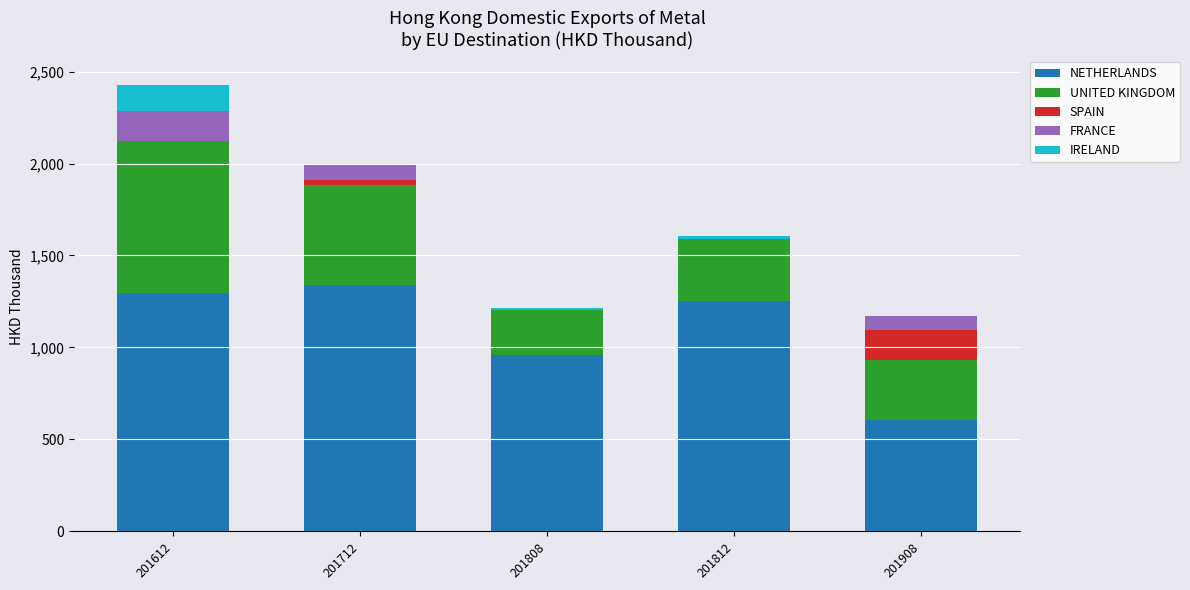

Is it true that NETHERLANDS equals 1297.2 at 201612?

True